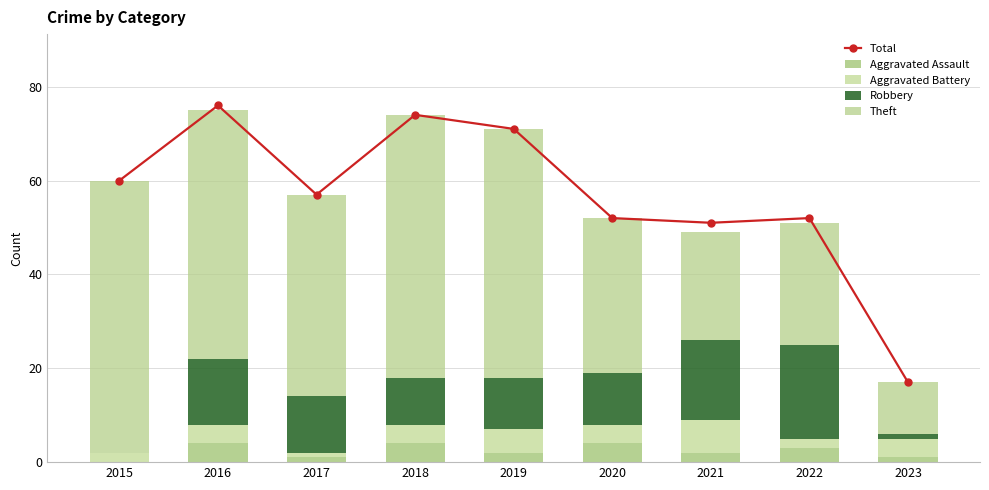

How many categories are shown in the chart?

9